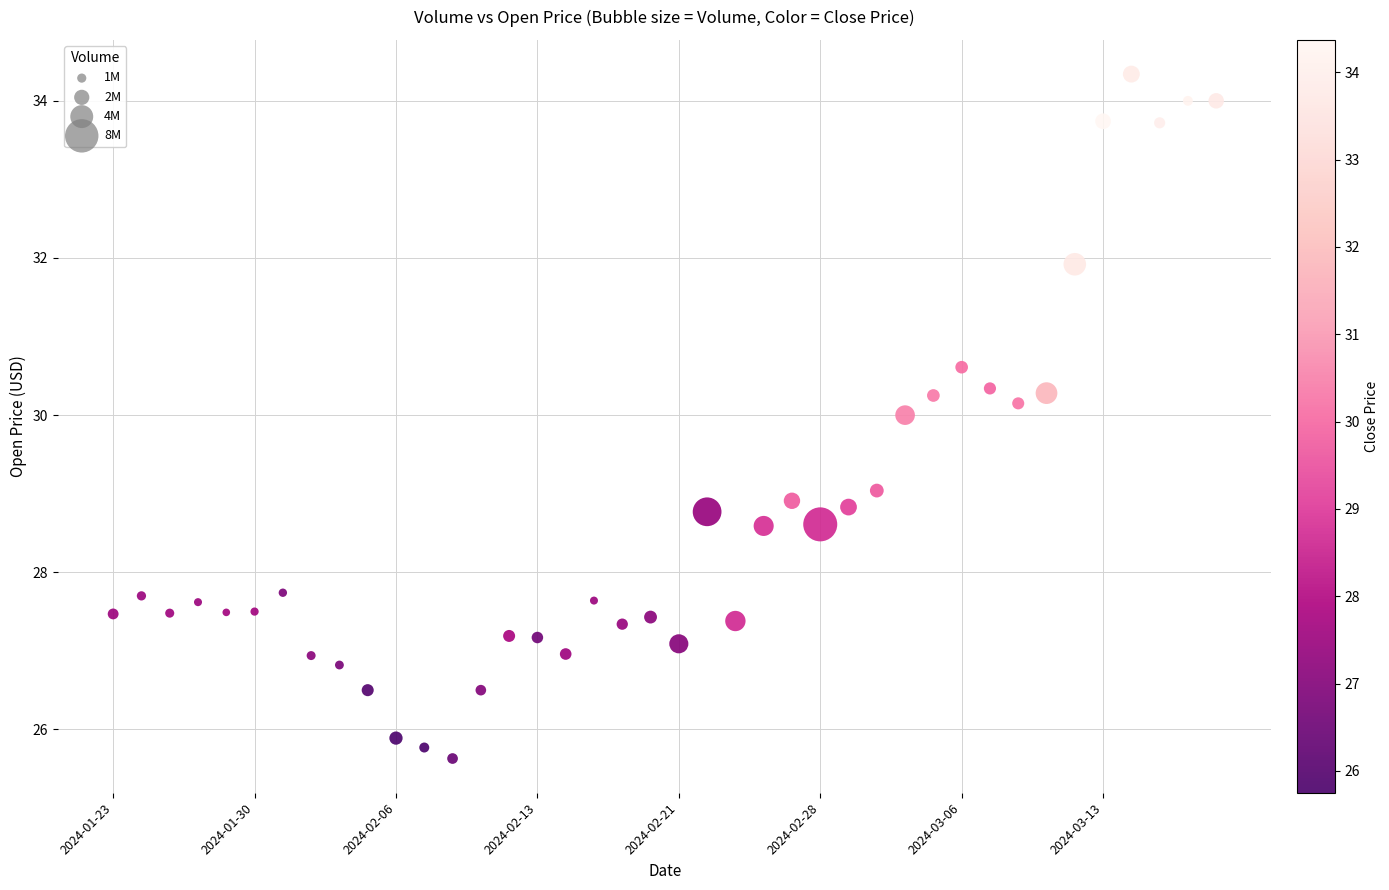

What is the range of Y values (max minus min)?

8.7